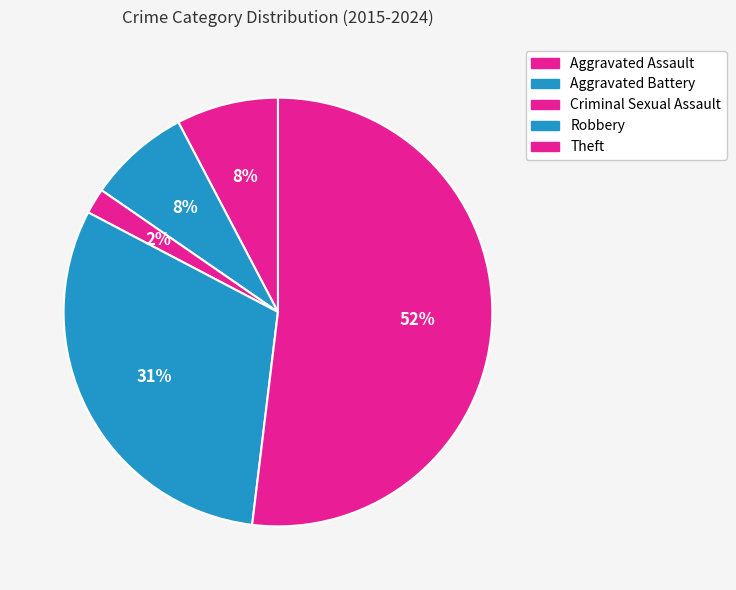

Is there any slice that represents more than half of the pie?

Yes